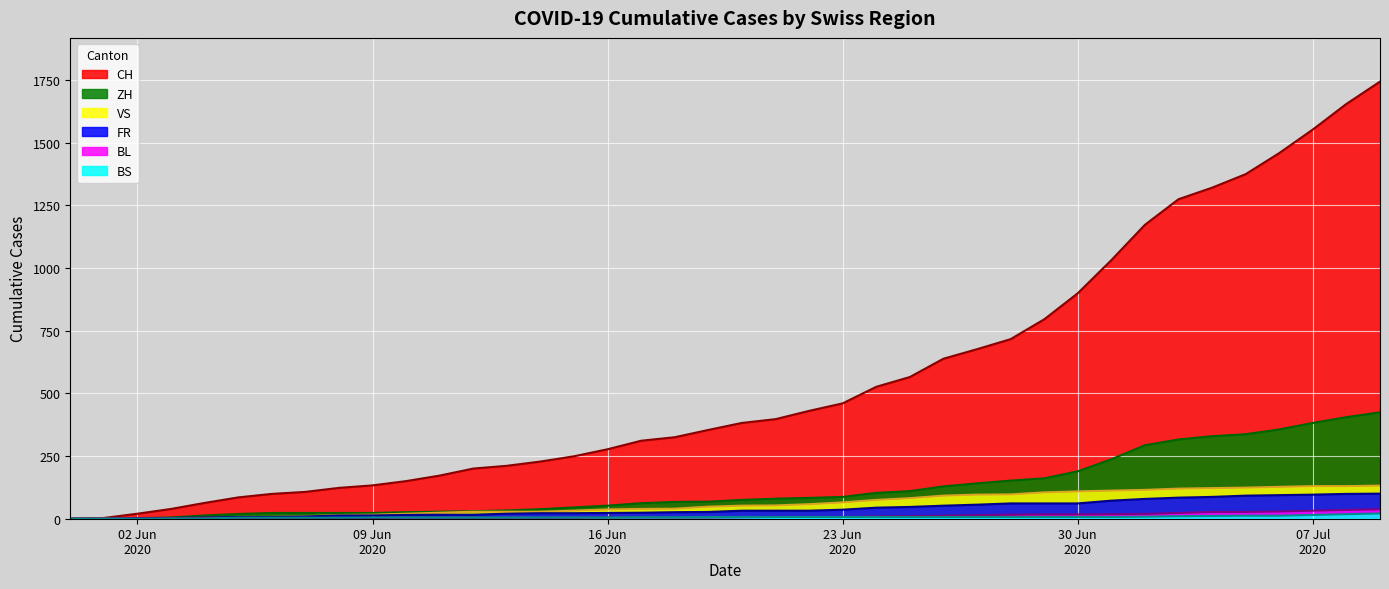

True or false: CH and ZH intersect in this chart.

False